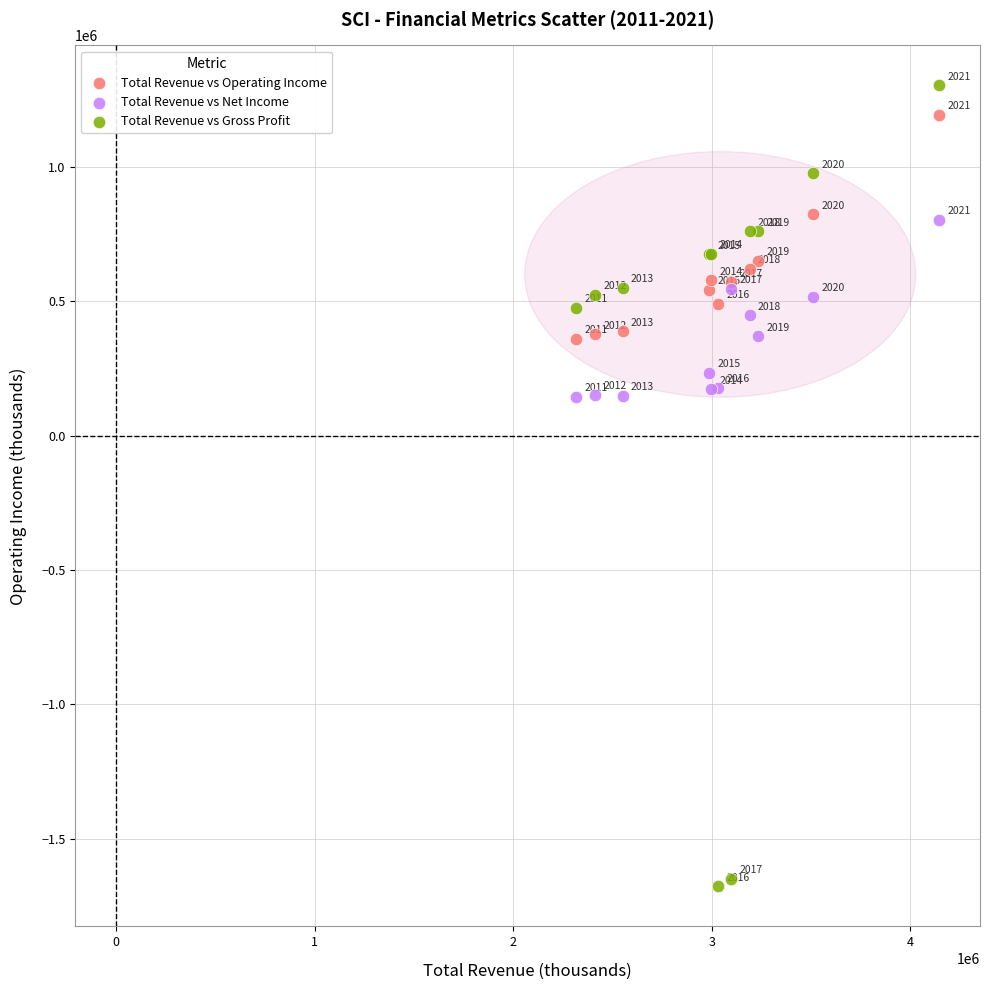

Which series has the largest Y range (max minus min)?

Total Revenue vs Gross Profit